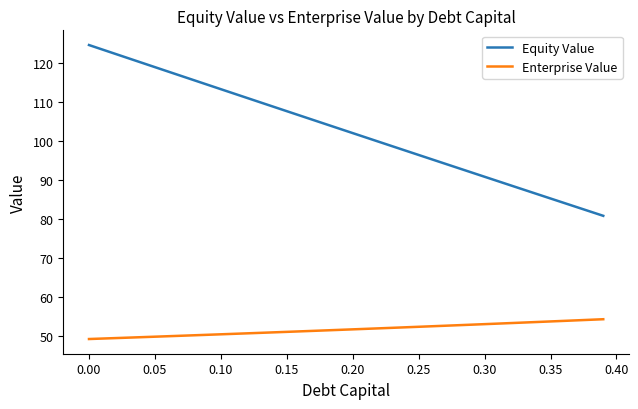

At how many categories does at least one series exceed 77?

40